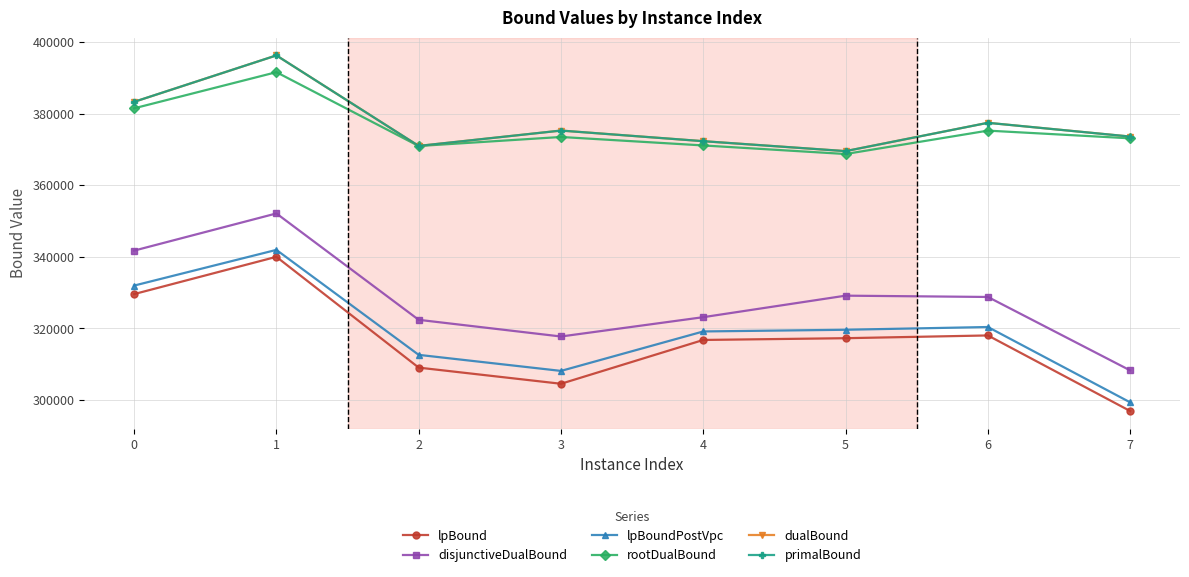

What is the highest value of the primalBound series?

396248.6